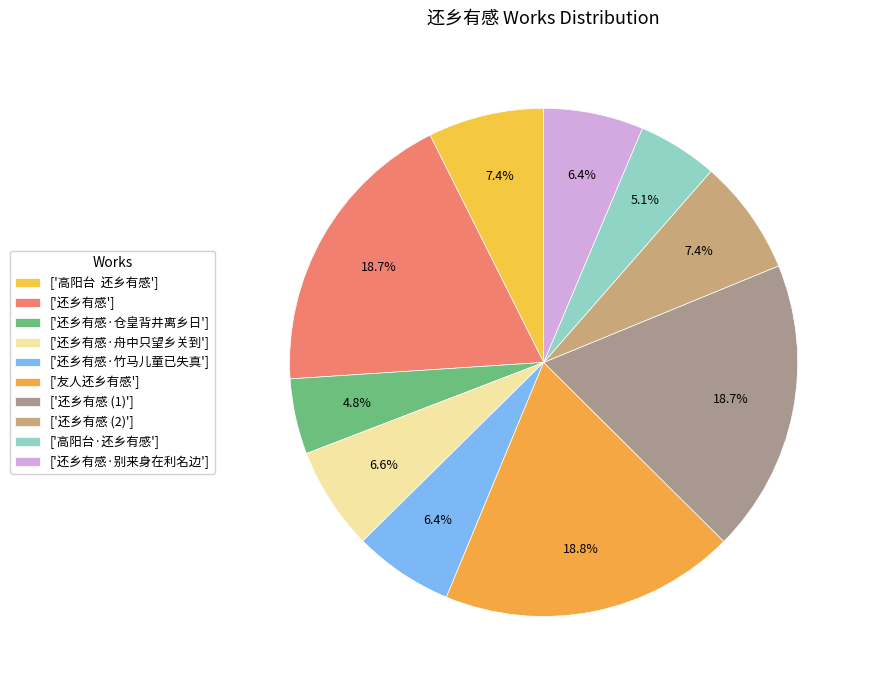

What is the largest slice in the pie chart?

友人还乡有感